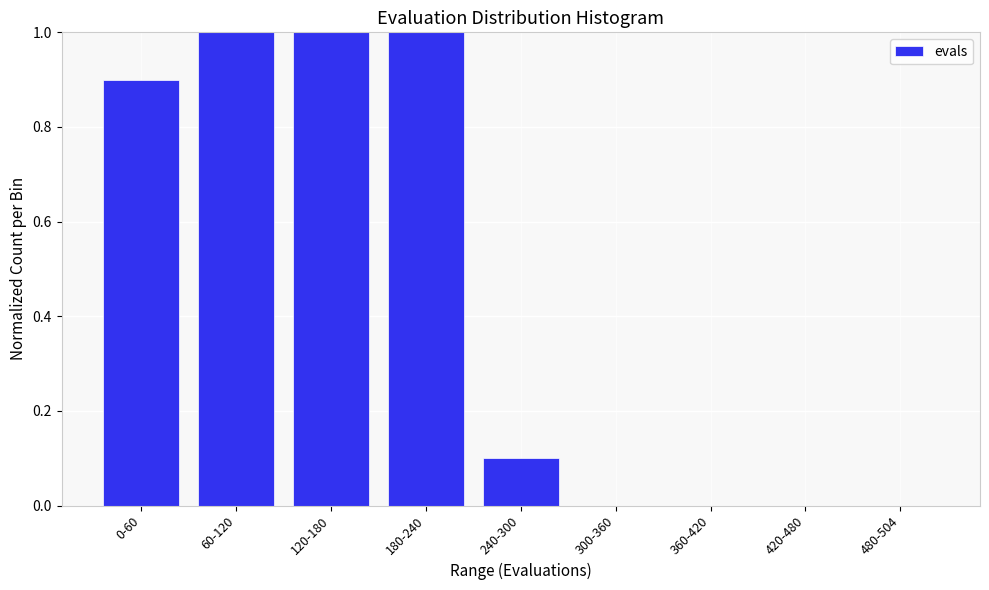

Reading right to left, extract all data points from this chart.

480-504=0.0	420-480=0.0	360-420=0.0	300-360=0.0	240-300=0.1	180-240=1.0	120-180=1.0	60-120=1.0	0-60=0.9